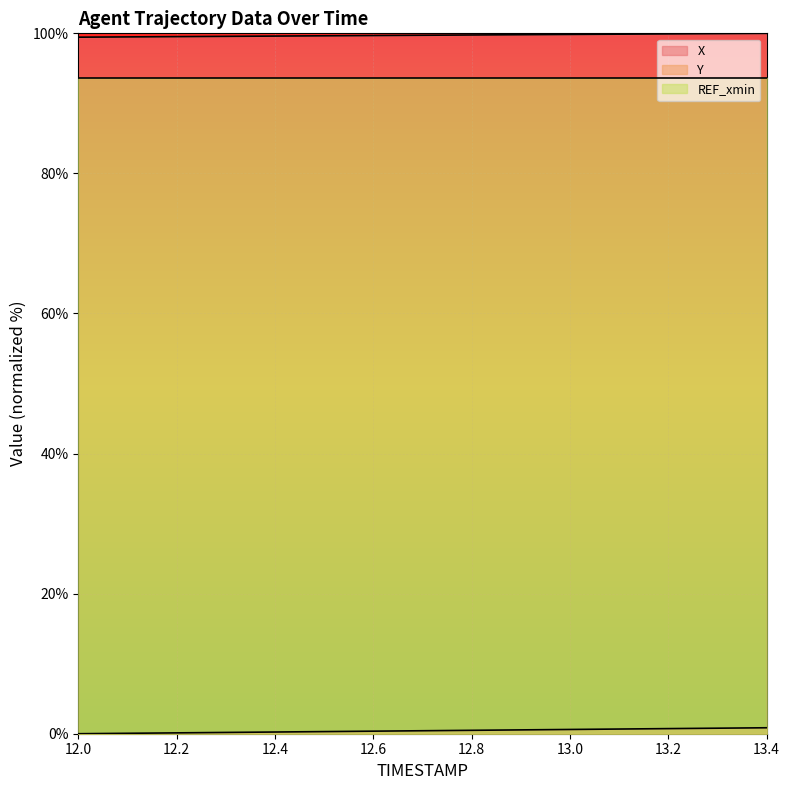

Which series has the largest total across all categories?

X